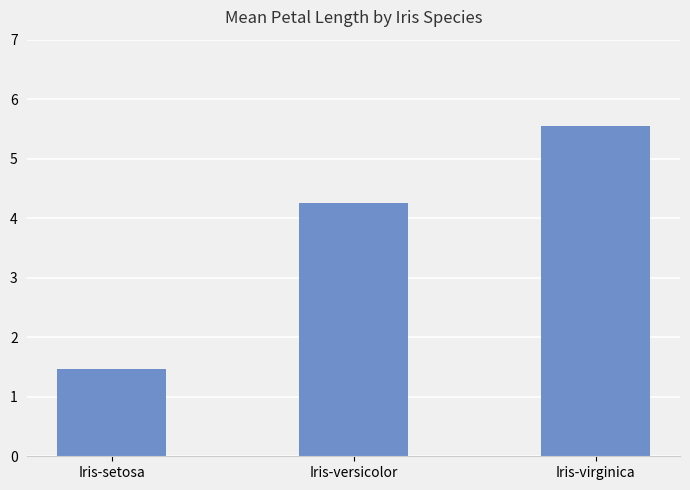

Does the chart contain stacked bars?

No